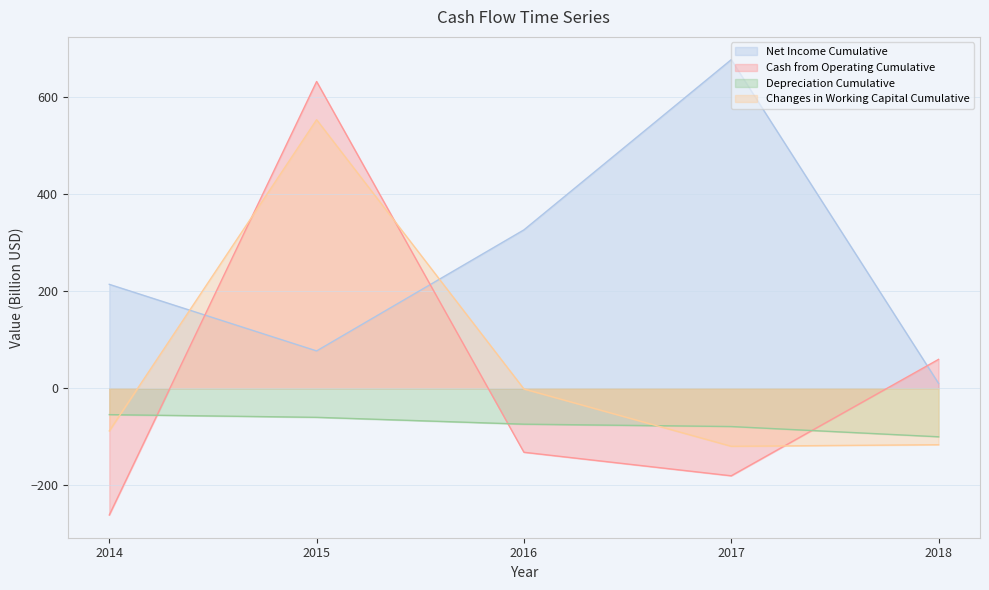

Between 2015 and 2016, which is larger?

2016